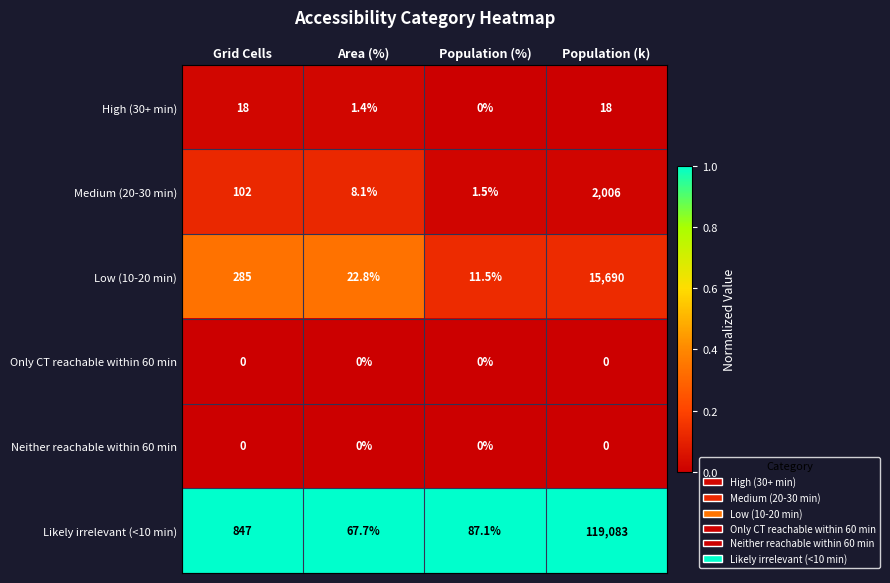

Where is High (30+ min) nearest to the value 9?

Area (%)